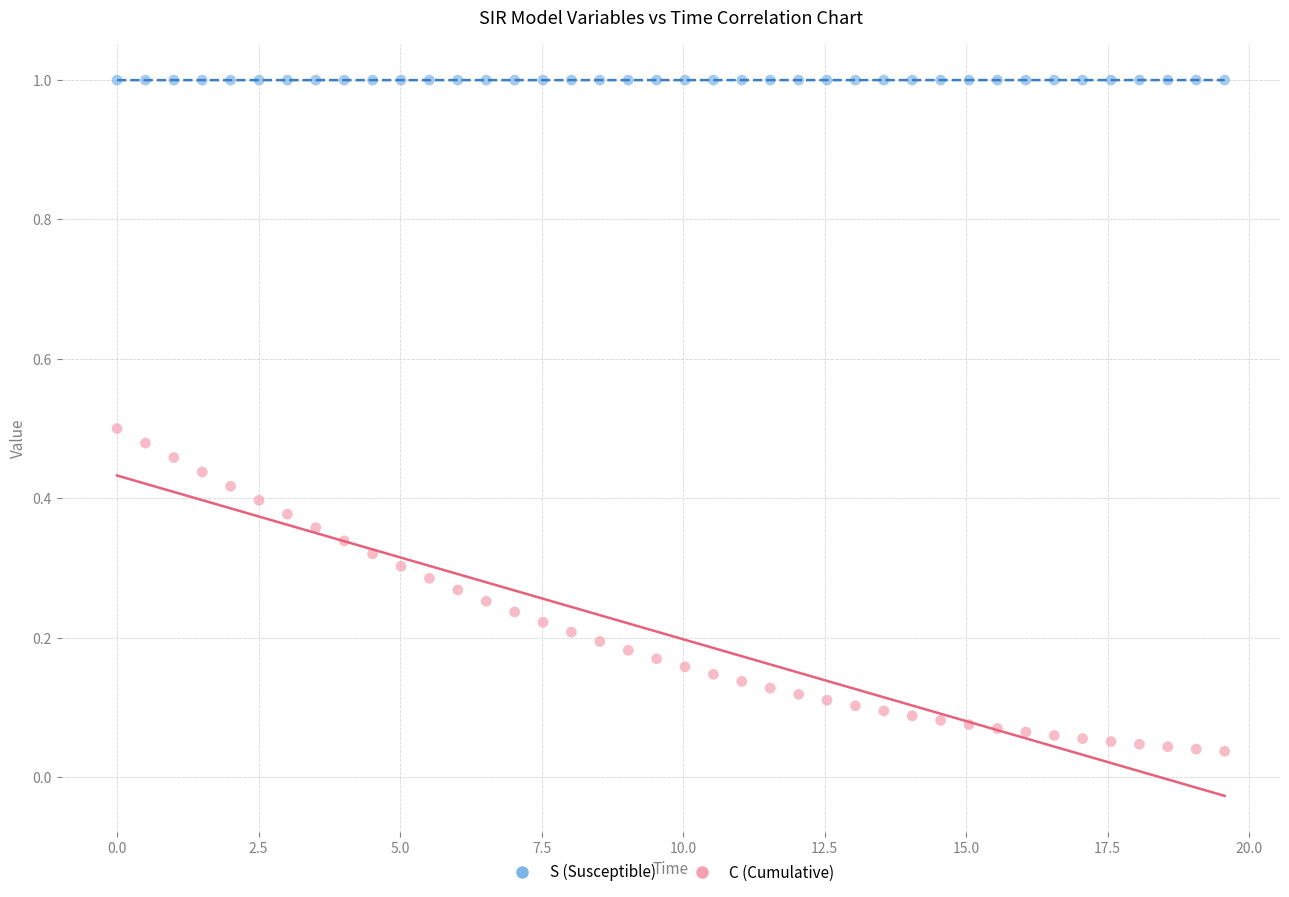

Which series has the widest spread of Y values?

C (Cumulative)